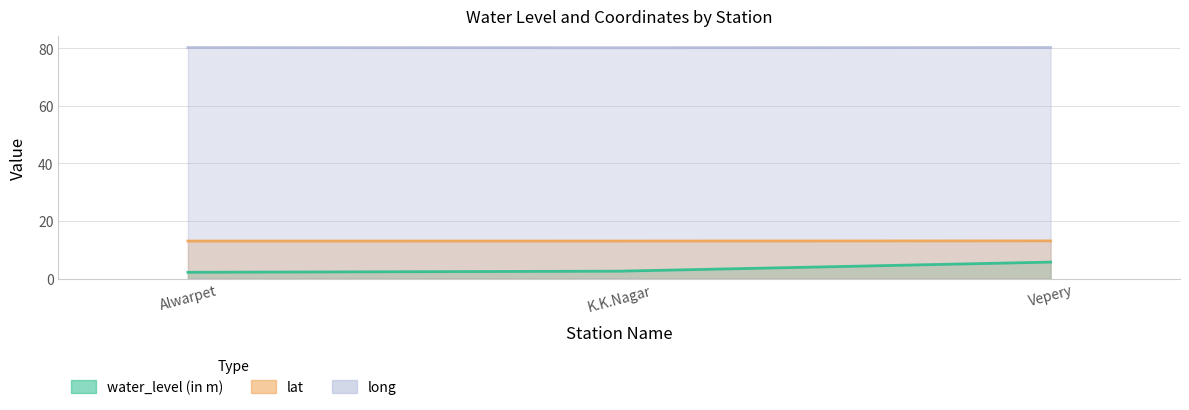

True or false: water_level (in m) has a value of 3.3 at K.K.Nagar.

False